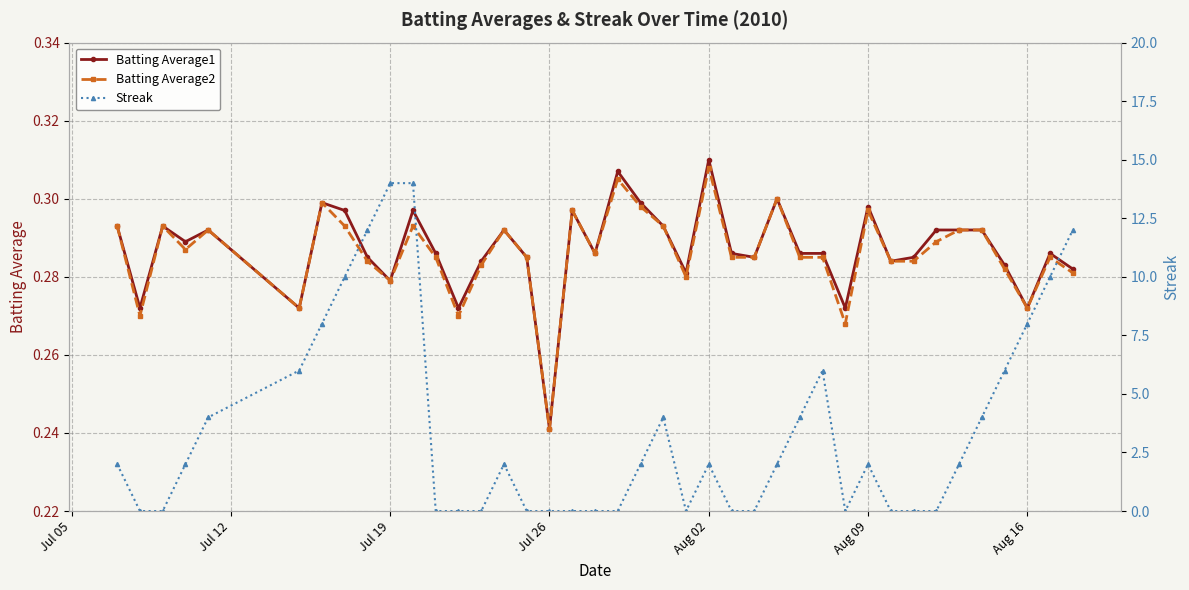

True or false: Batting Average2 has more than 1 points higher than both neighbors.

True